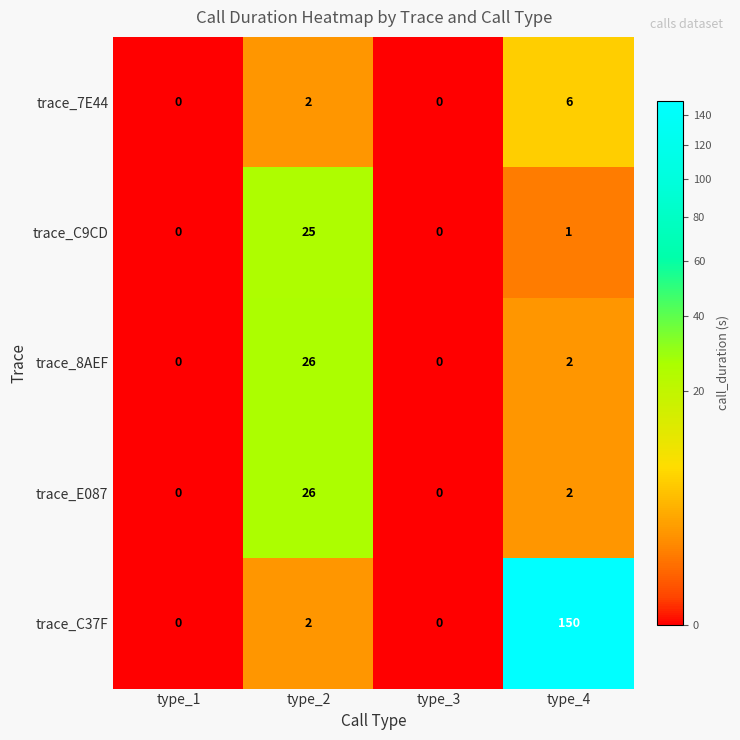

True or false: trace_7E44 has a value of 8 at type_4.

False